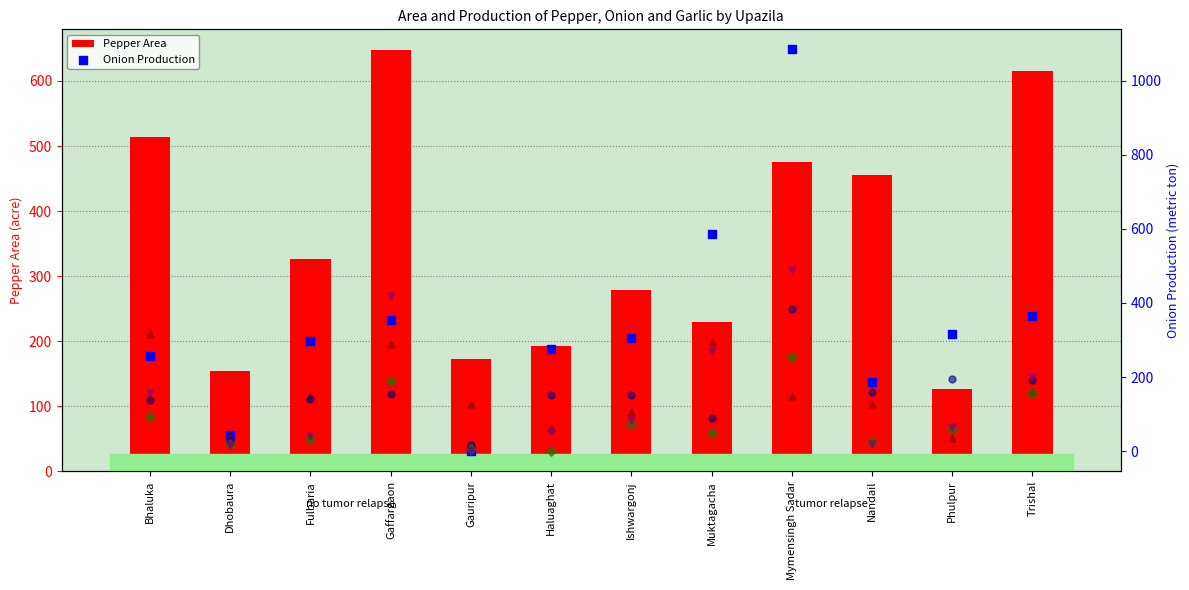

Which series reaches the maximum Y coordinate?

Onion Production